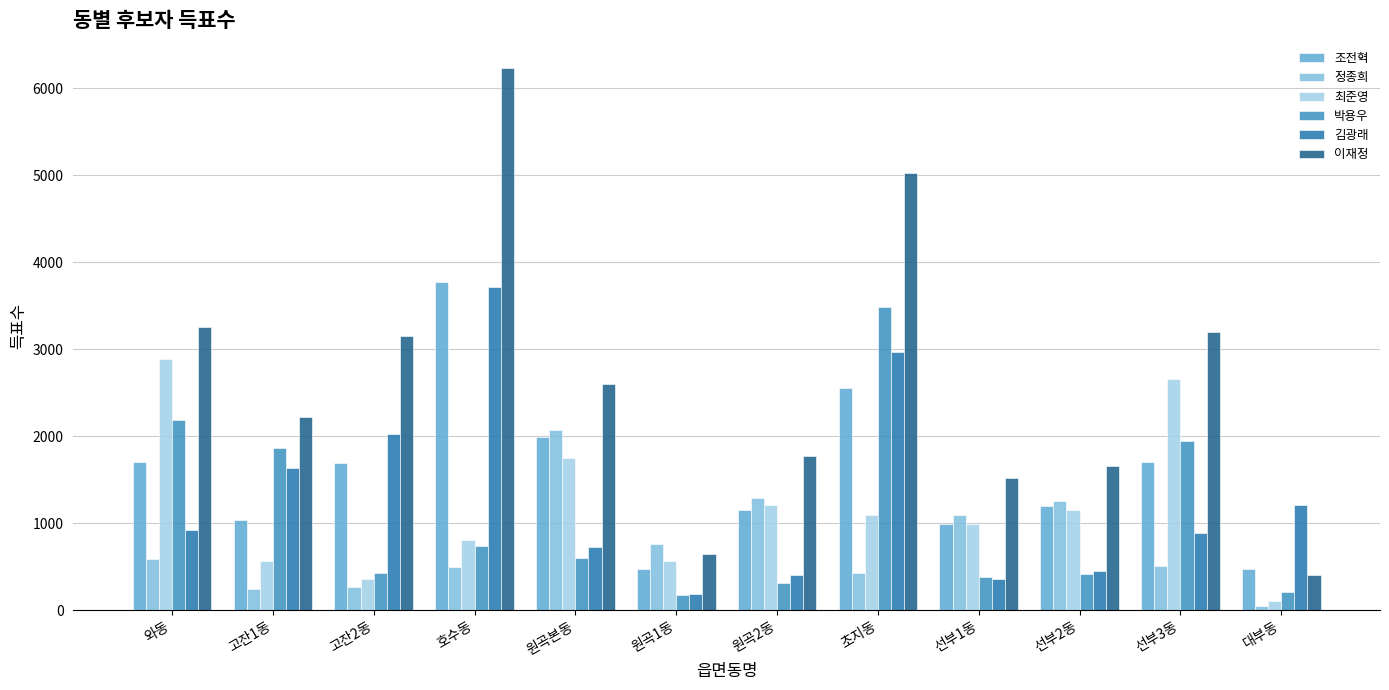

How many groups of bars are there?

12